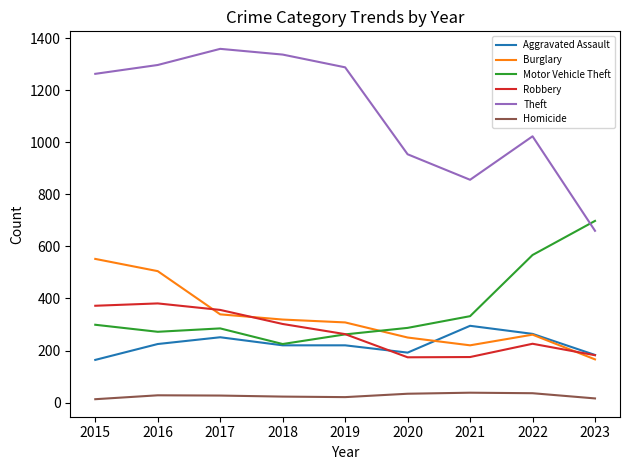

True or false: Robbery and Theft intersect in this chart.

False